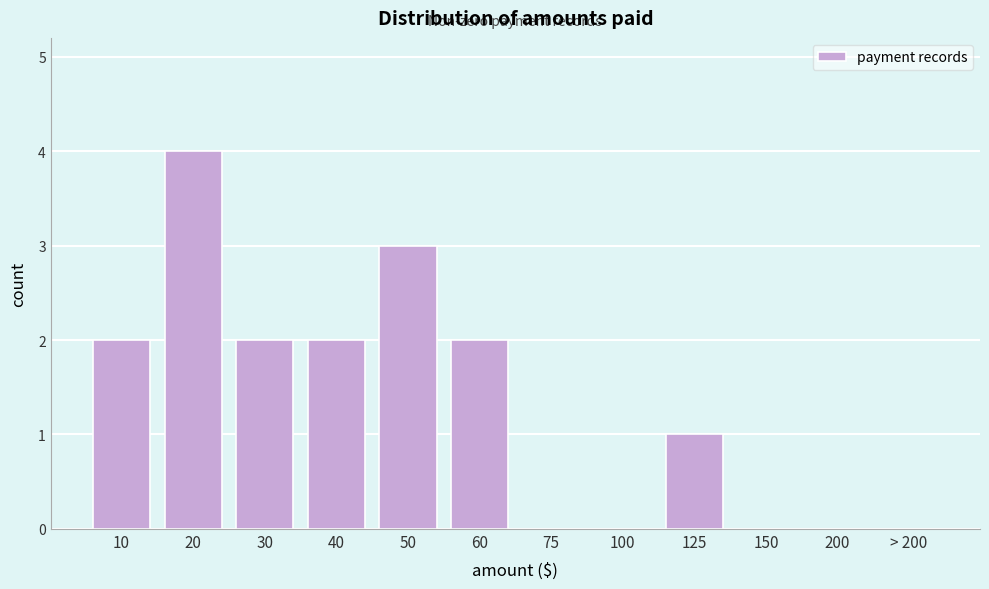

What is the sum of the values at 20 and 30?

6